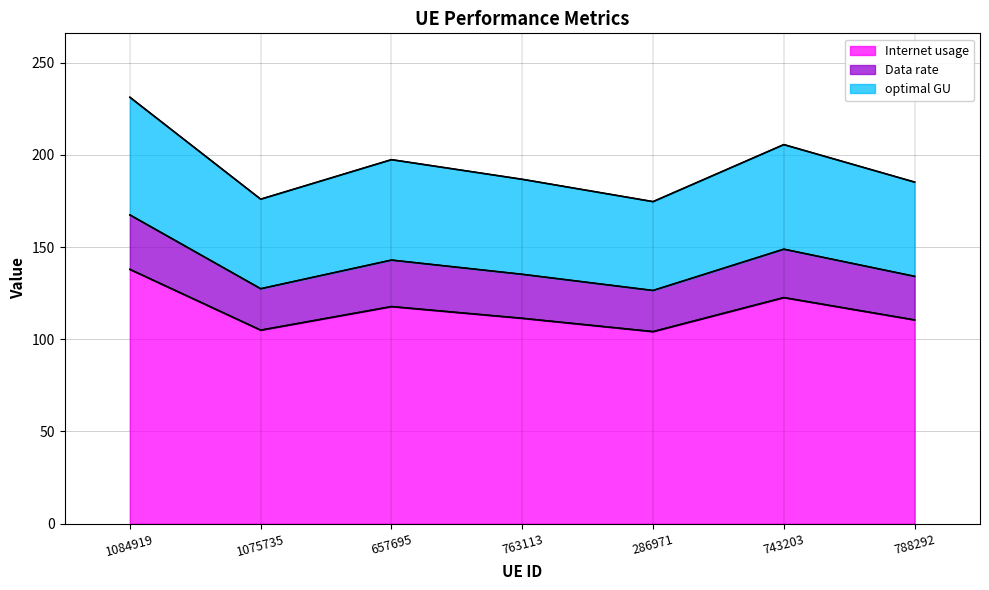

At how many categories does at least one series exceed 213?

1